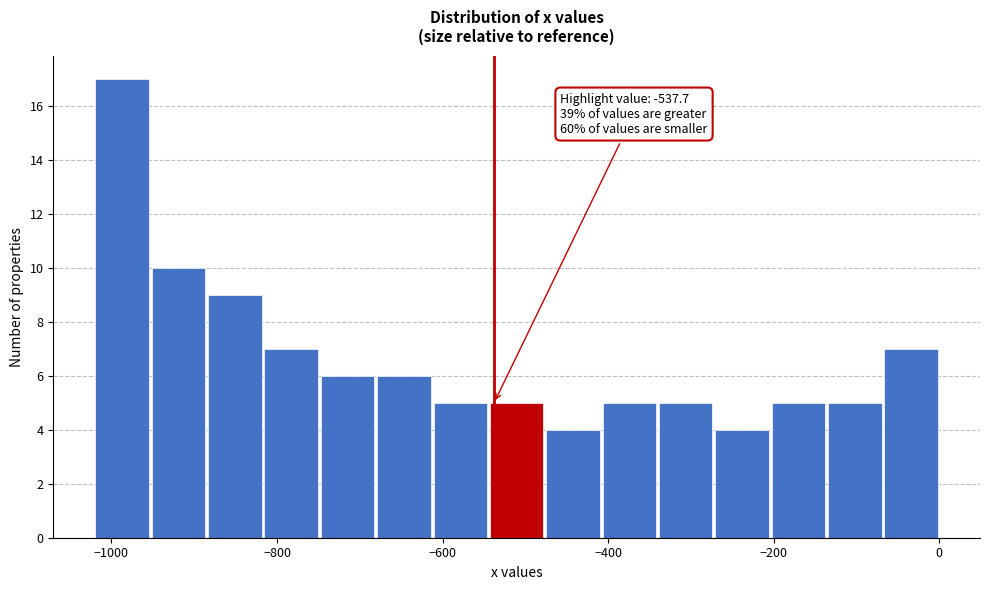

Around what value on the x-axis is the tallest bar? Give the approximate position of its centre, as read against the axis.

-980